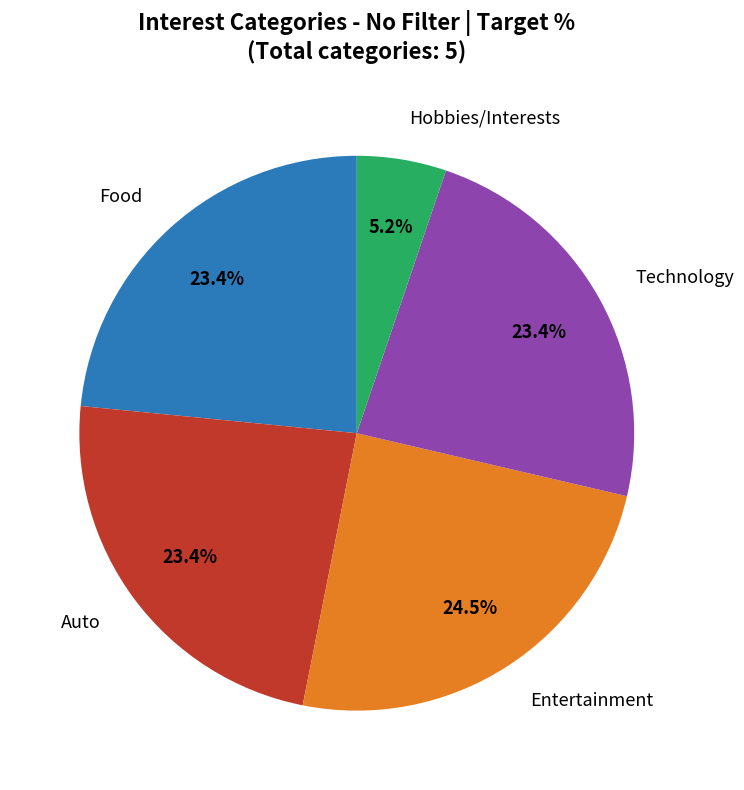

What portion of the pie excludes Hobbies/Interests?

94.8%